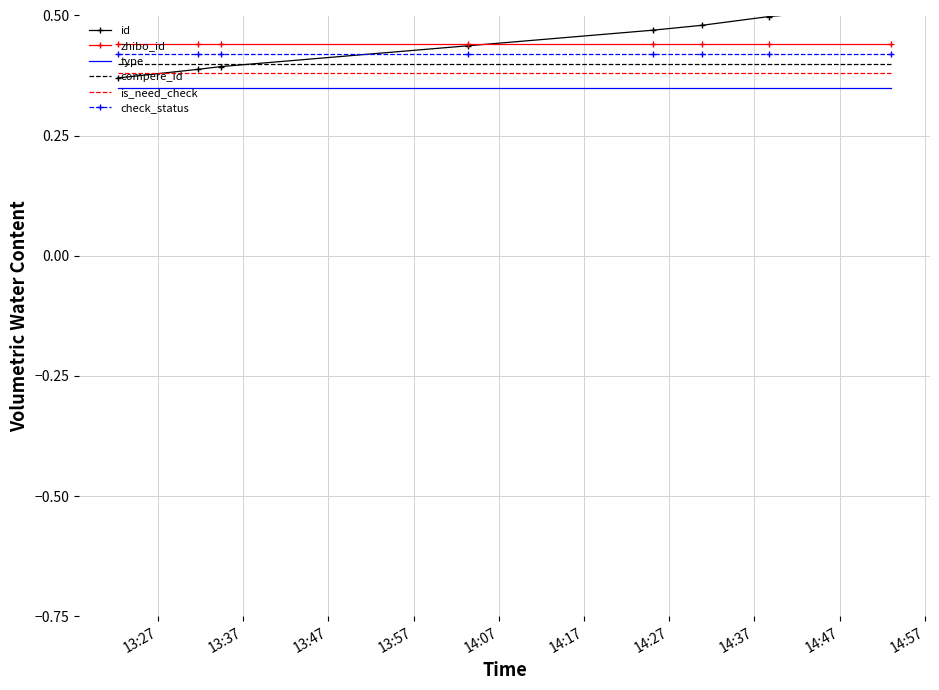

True or false: compere_id and type cross at least once.

False